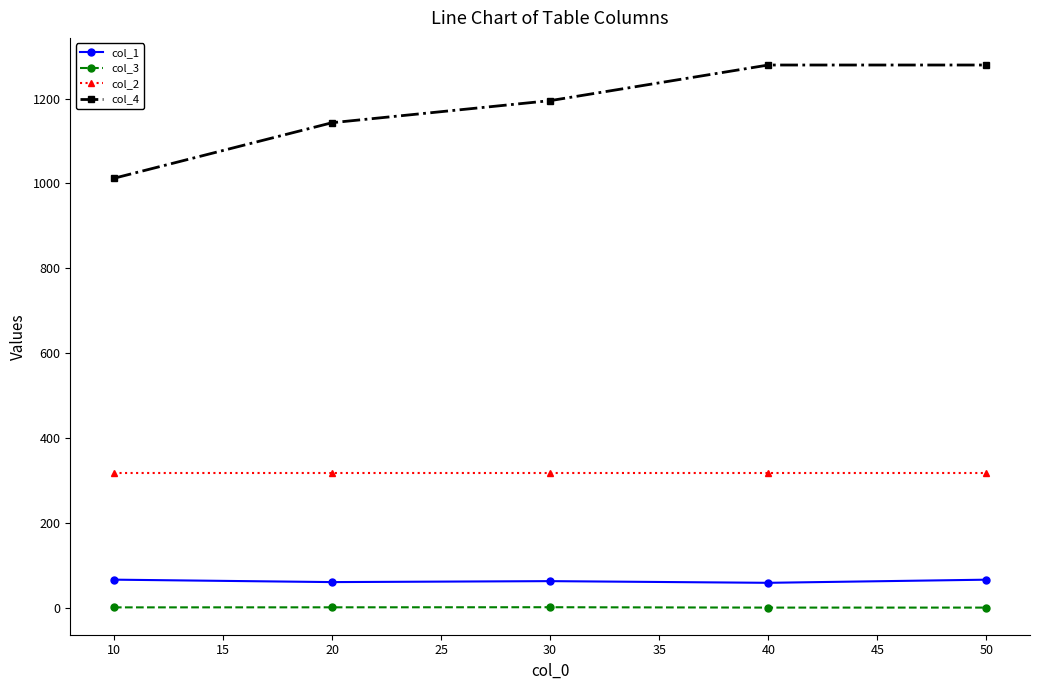

What is the approximate value of col_4 at 10?

1012.0